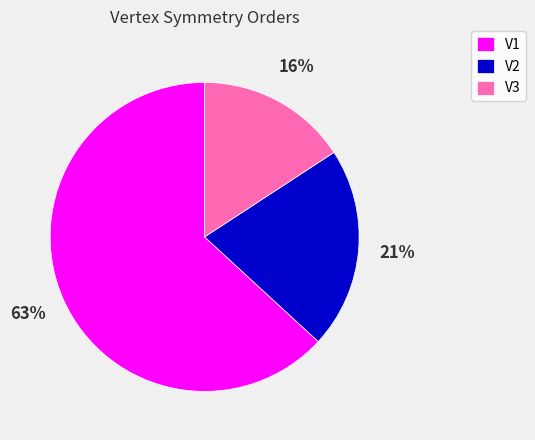

Is it true that V2 is 21% of the pie?

True